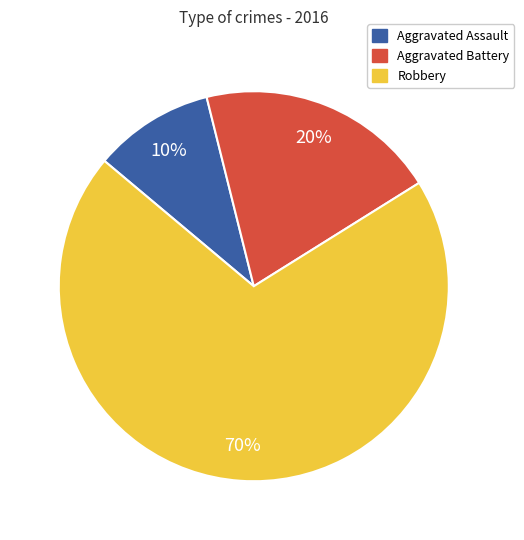

How many segments does this pie chart have?

3